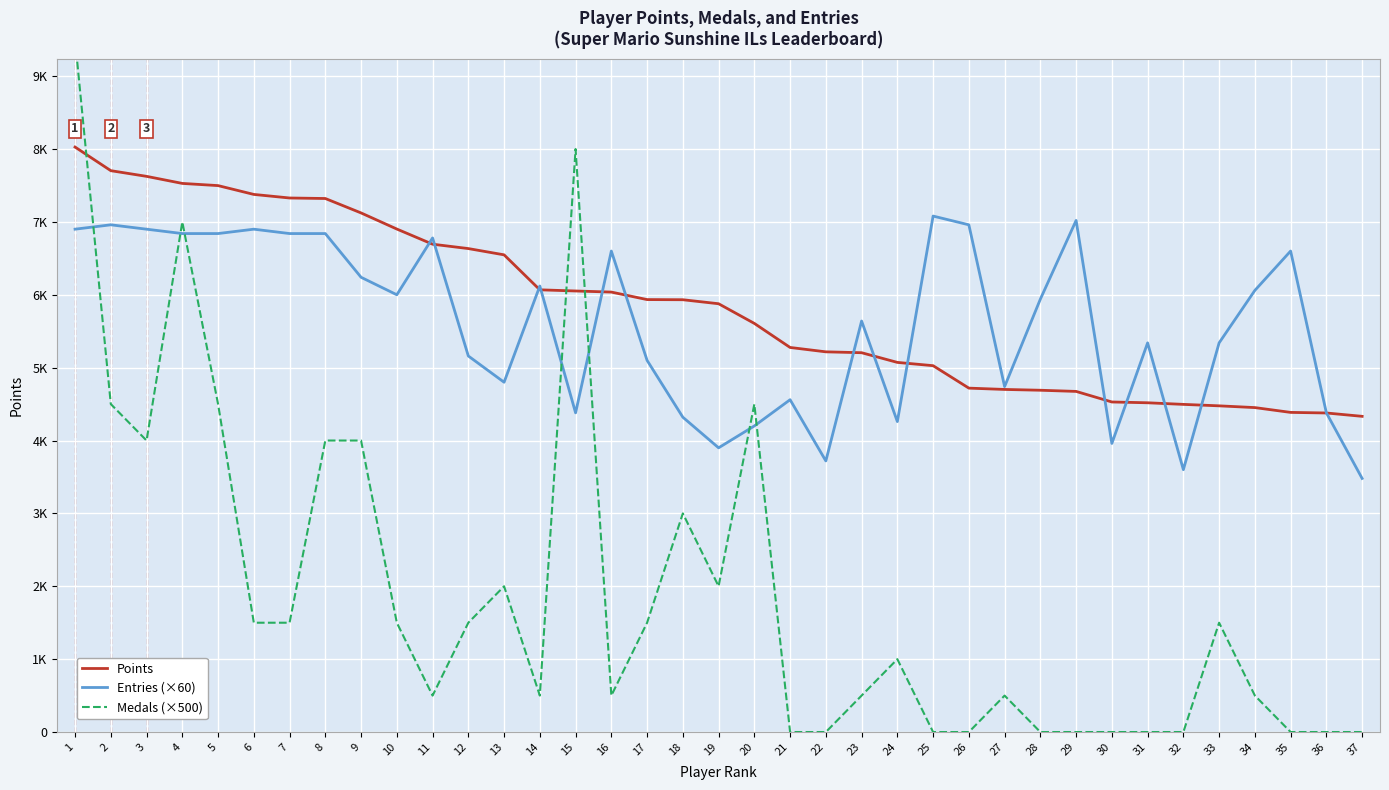

Which series has the largest total across all categories?

Points